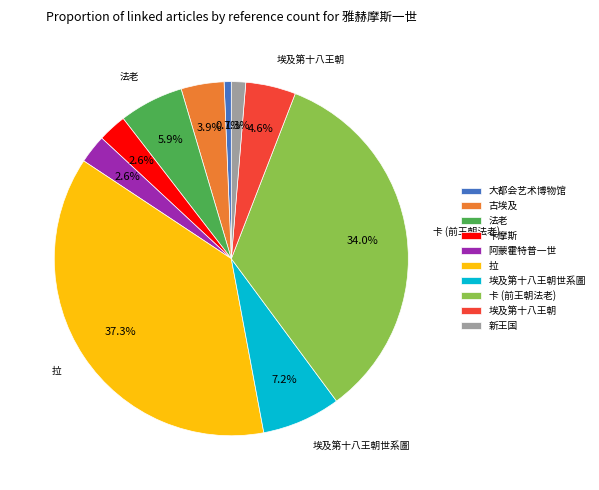

Is 大都会艺术博物馆 the majority of the pie?

No